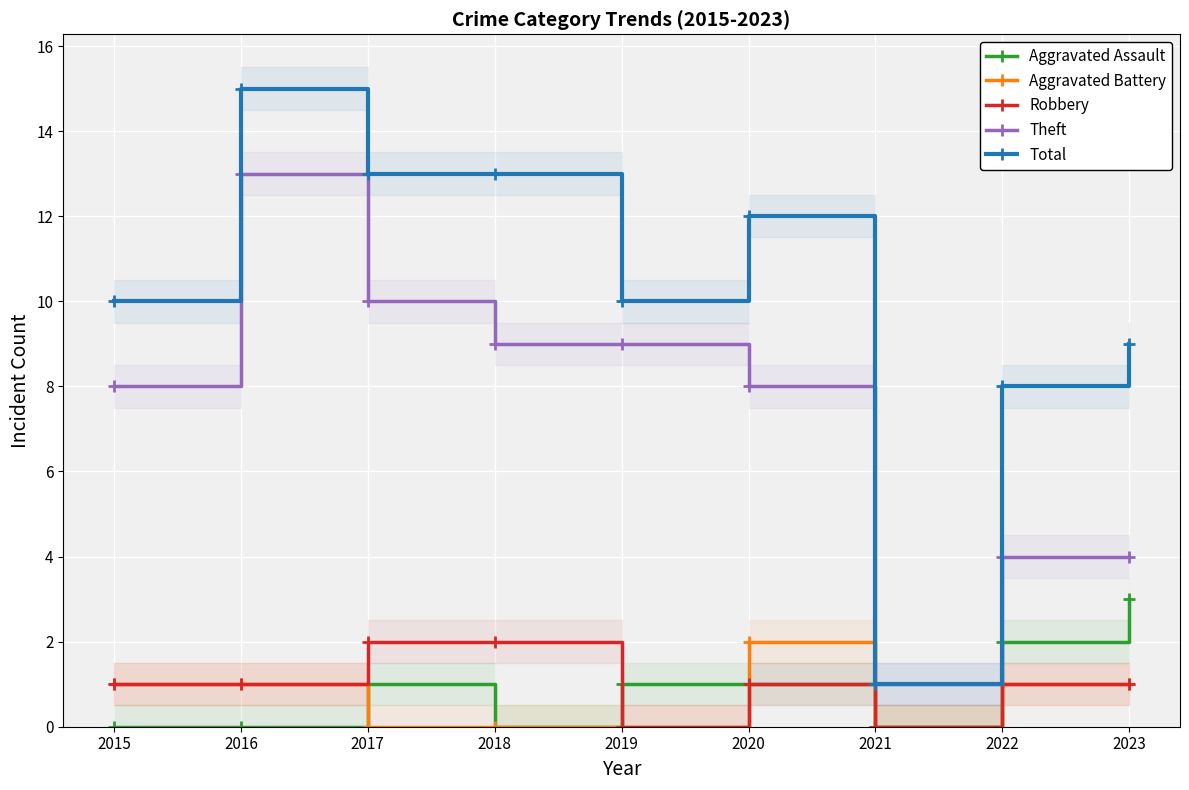

In Aggravated Assault, how many points are lower than both neighbors (excluding endpoints)?

2